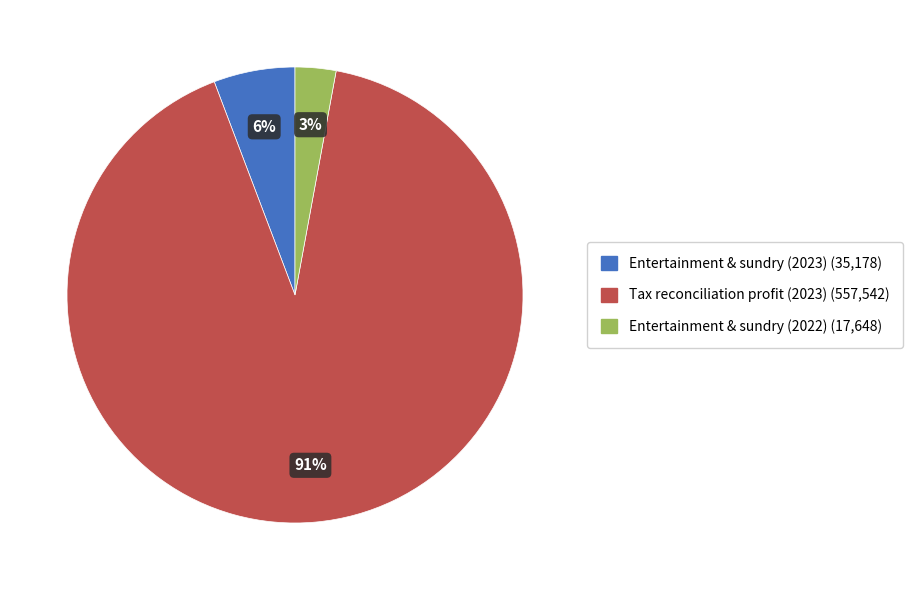

Which slice is the largest?

Tax reconciliation profit (2023)